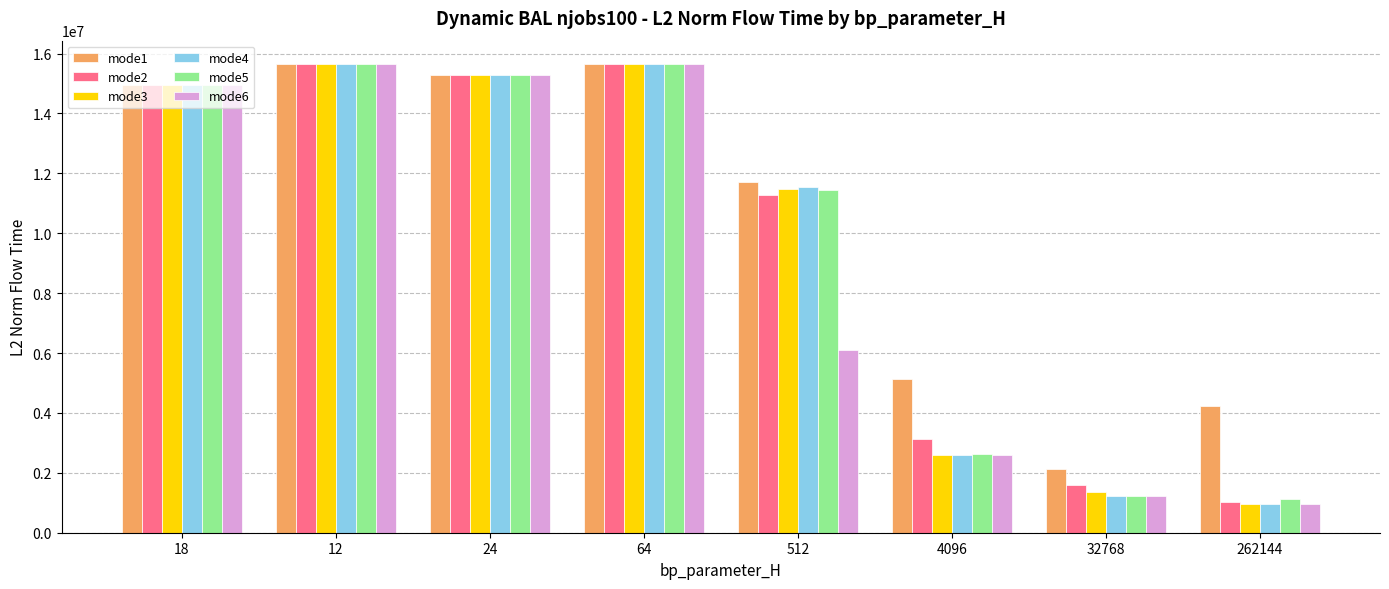

At how many categories does at least one series exceed 10956378?

5